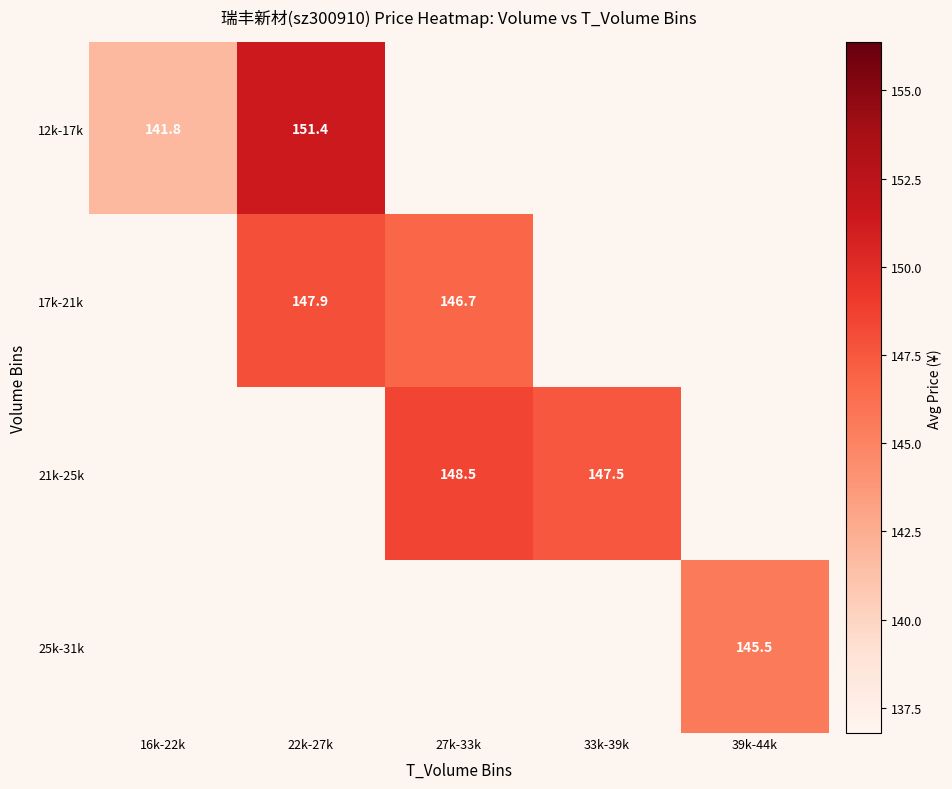

What value does the 17k-21k series have at 22k-27k?

147.9